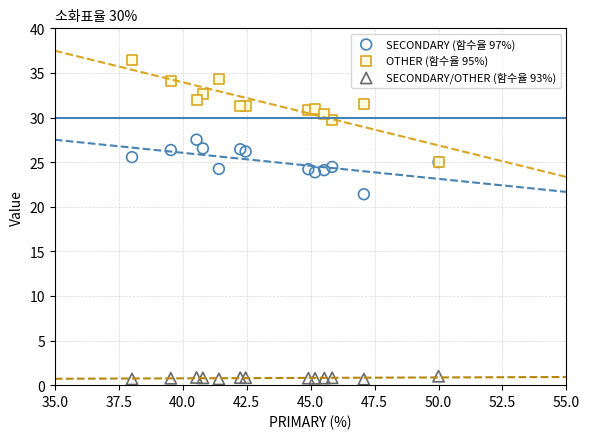

Across all series, what Y value is closest to 18?

21.4